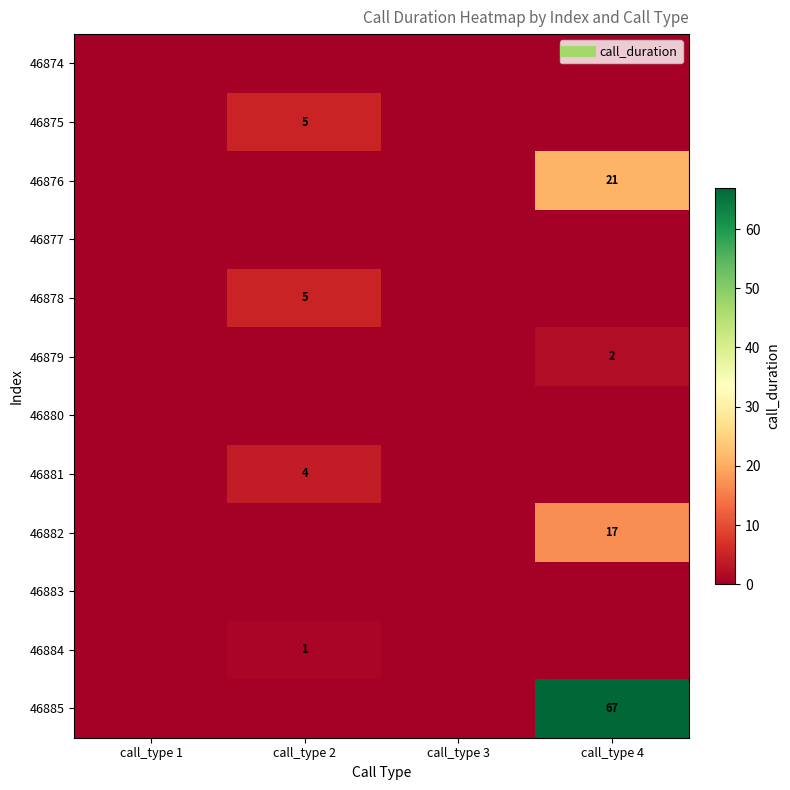

At call_type 1, list the series in order from smallest to largest.

46874, 46875, 46876, 46877, 46878, 46879, 46880, 46881, 46882, 46883, 46884, 46885